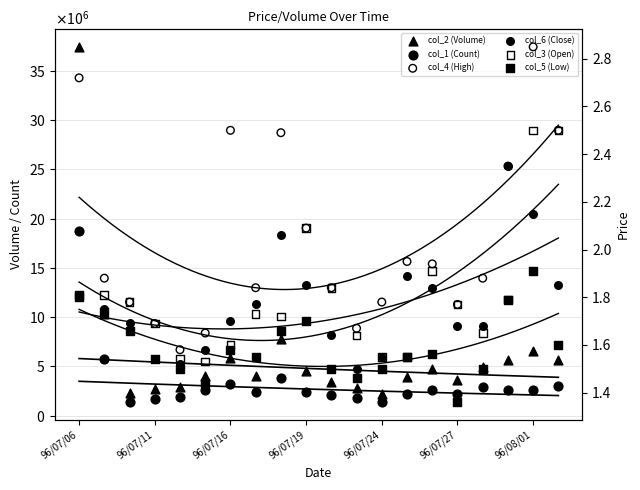

What is the total value across all series at 17?

8231918.3